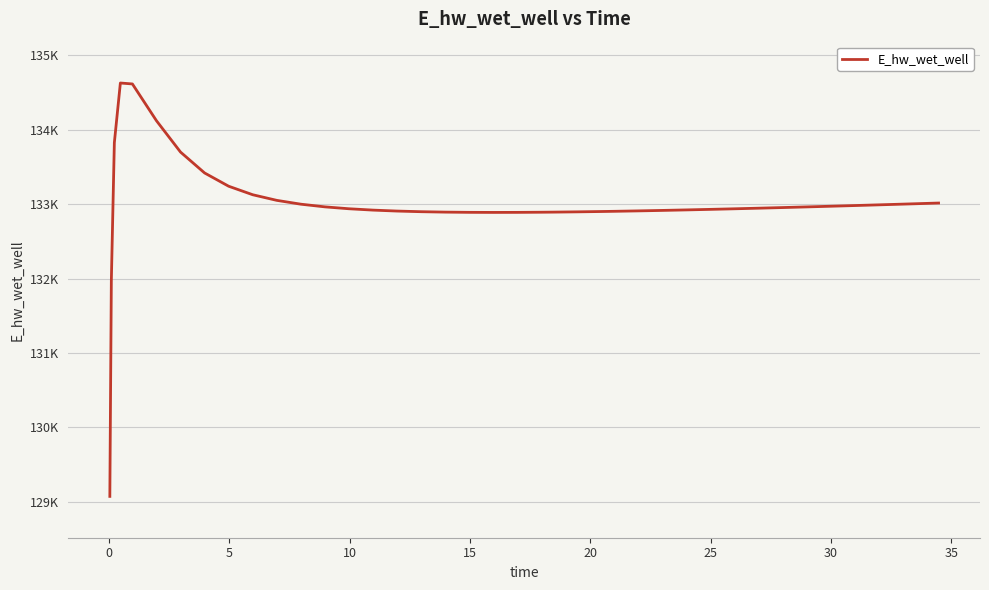

Does the chart have visible grid lines?

Yes